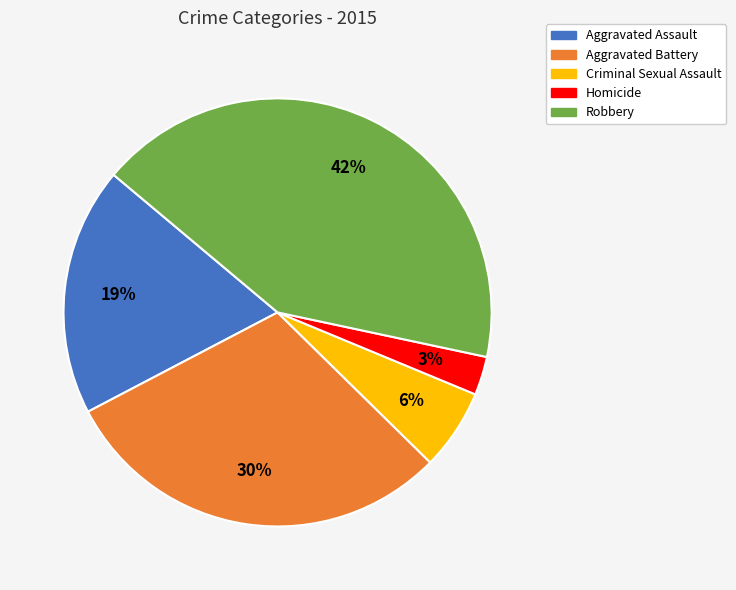

To the nearest percent, what is the difference between the largest and smallest slice percentages?

39%